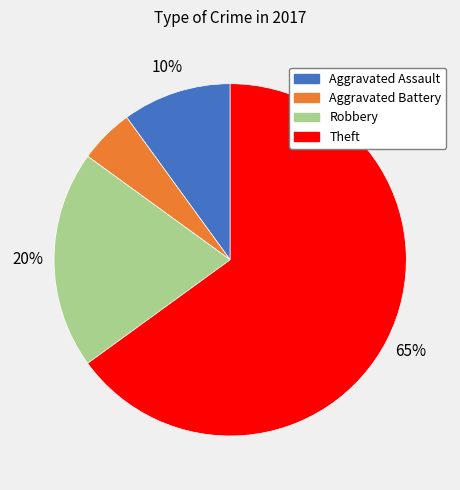

True or false: Robbery accounts for 32% of the total.

False